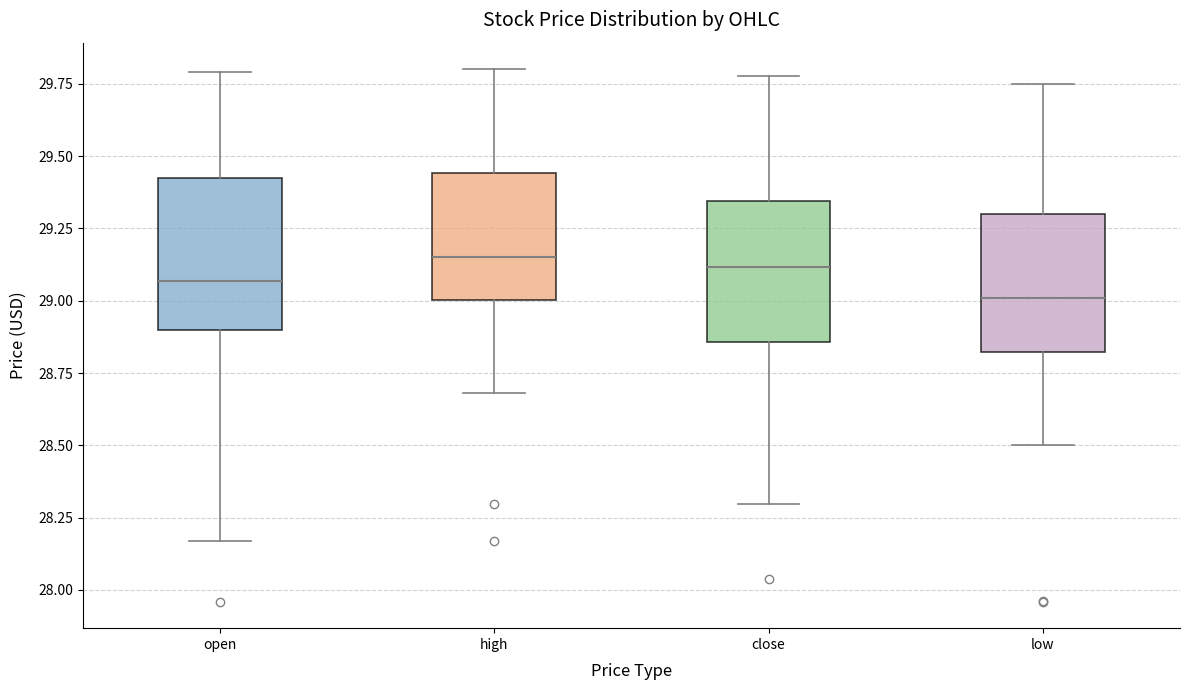

Reading left to right, transcribe this box plot: for each box, give where its median line is, the range the box spans, and where its two whiskers end, as read against the y-axis. The values are not printed on the chart, so give them approximately, as read against the axis.

open: median 29.05, box 28.90 to 29.45, whiskers 28.15 to 29.80
high: median 29.15, box 29.00 to 29.45, whiskers 28.70 to 29.80
close: median 29.10, box 28.85 to 29.35, whiskers 28.30 to 29.80
low: median 29.00, box 28.80 to 29.30, whiskers 28.50 to 29.75